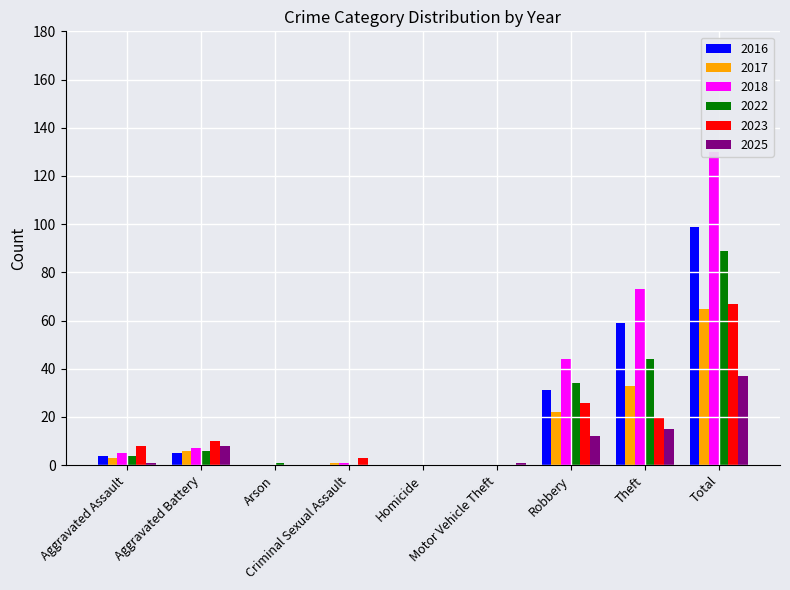

Is it true that 2023 equals 0 at Homicide?

True